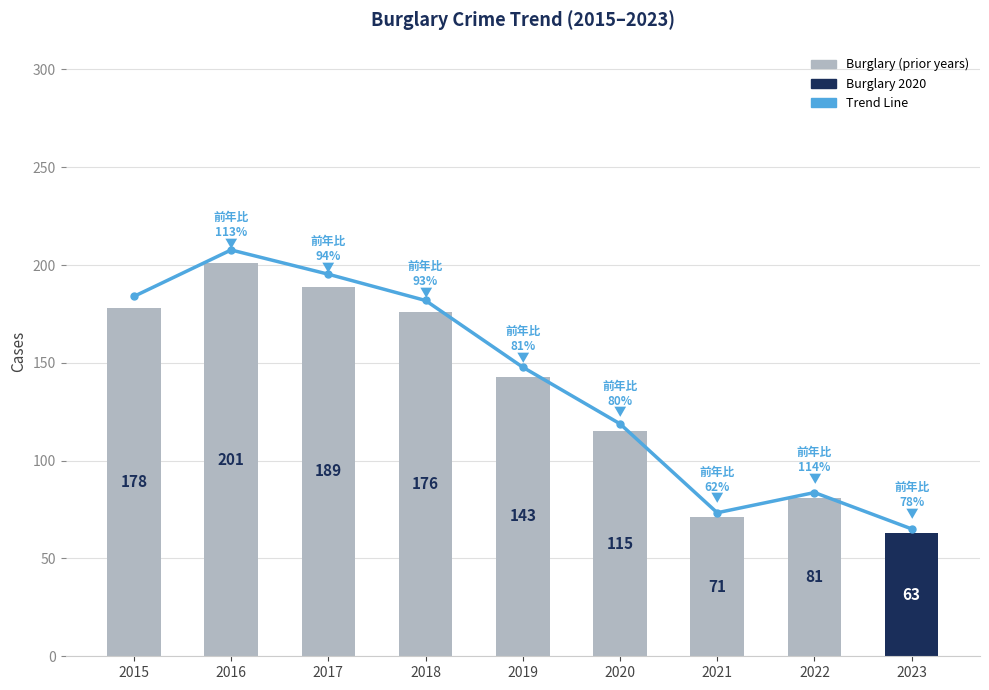

What is the sum of all Burglary values?

1217